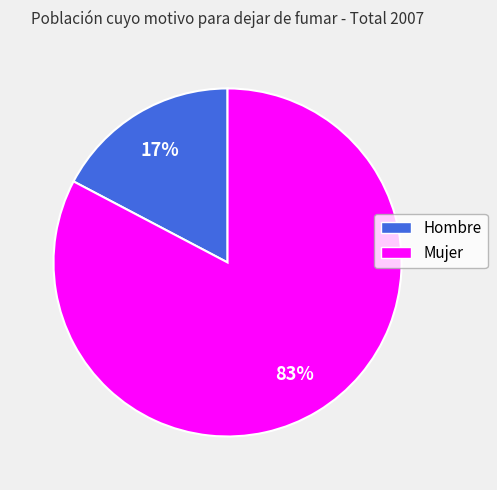

Does any single category account for the majority?

Yes